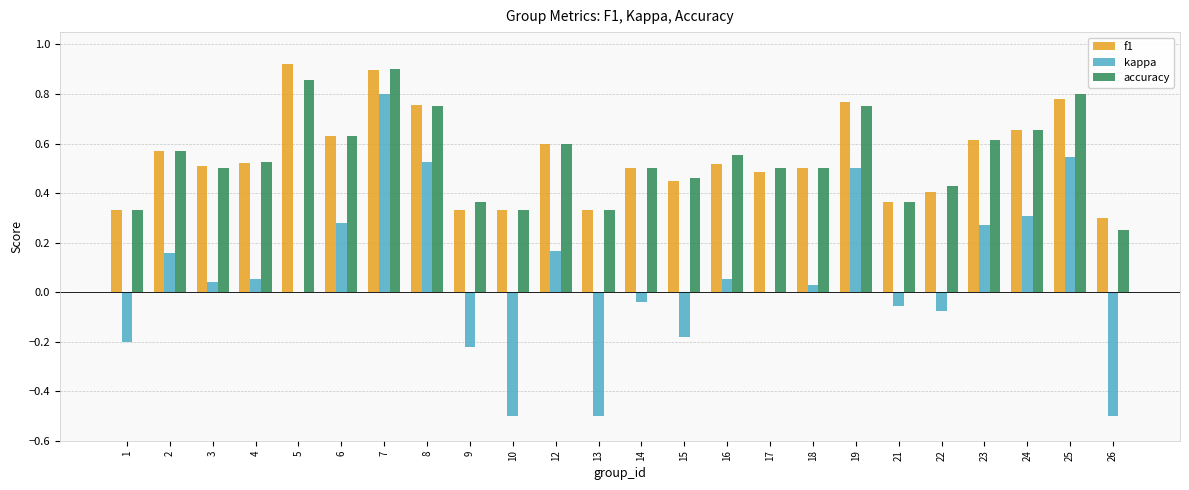

Which series changed the most between 3 and 6?

kappa